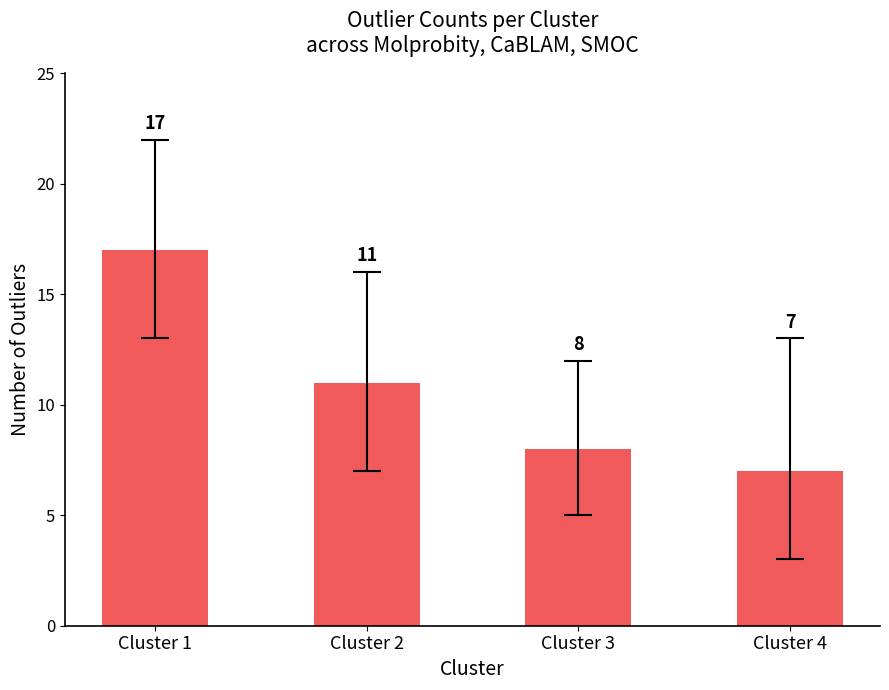

What is the ratio of the value at Cluster 1 to the value at Cluster 2?

1.5